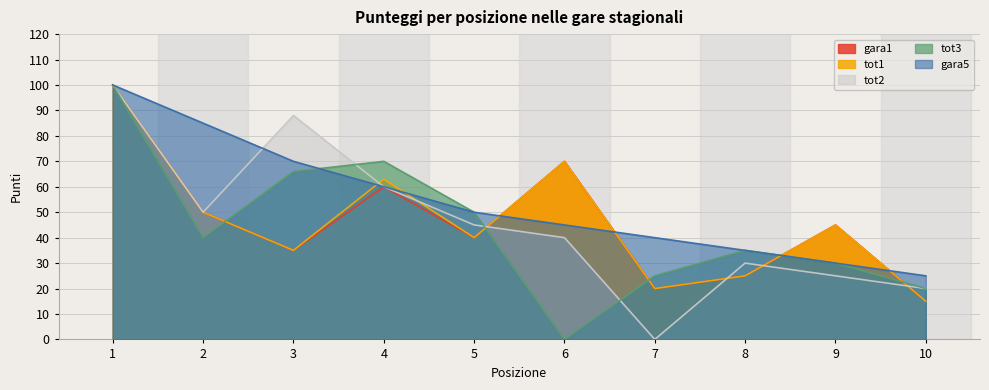

Which series has the largest total across all categories?

gara5